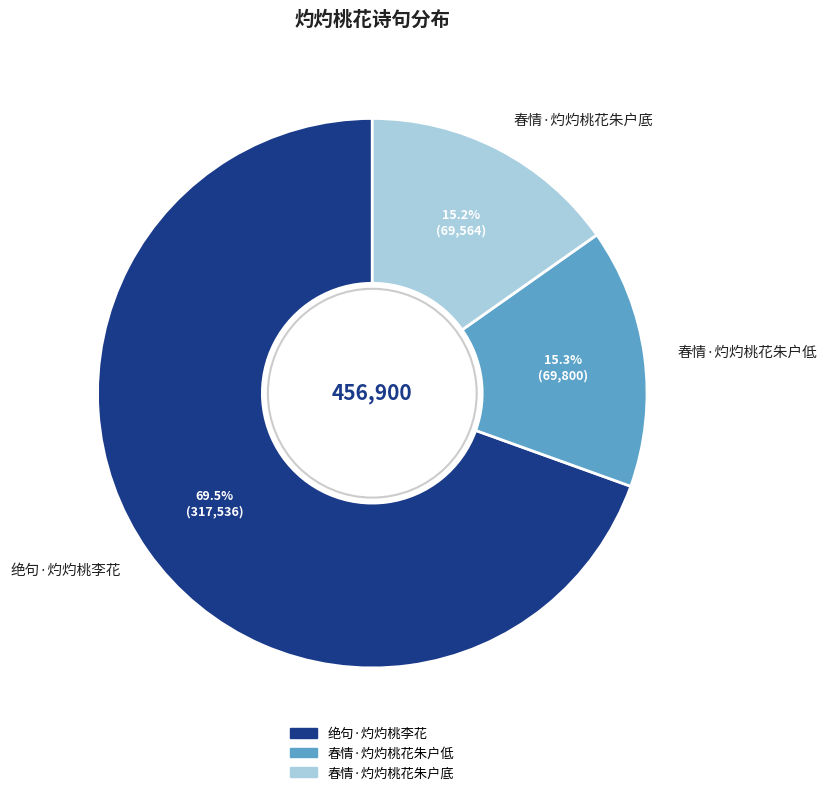

Count the number of slices in the pie.

3